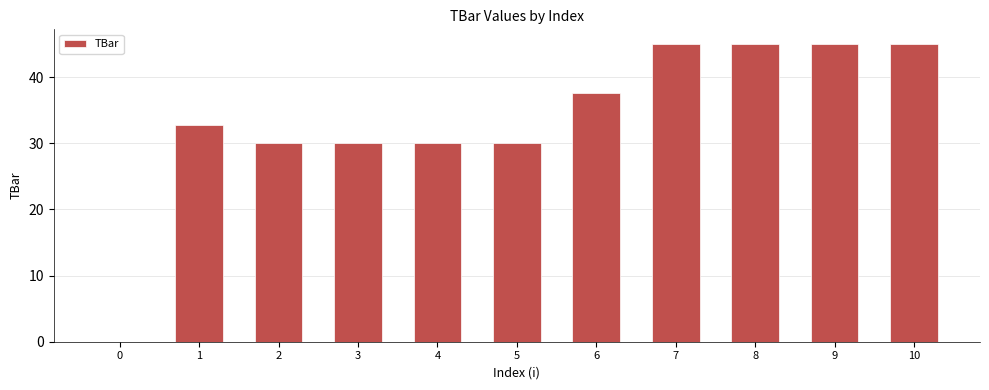

Reading left to right, list all the values displayed in this chart.

0=0.0	1=32.8	2=30.0	3=30.0	4=30.0	5=30.0	6=37.7	7=45.0	8=45.0	9=45.0	10=45.0